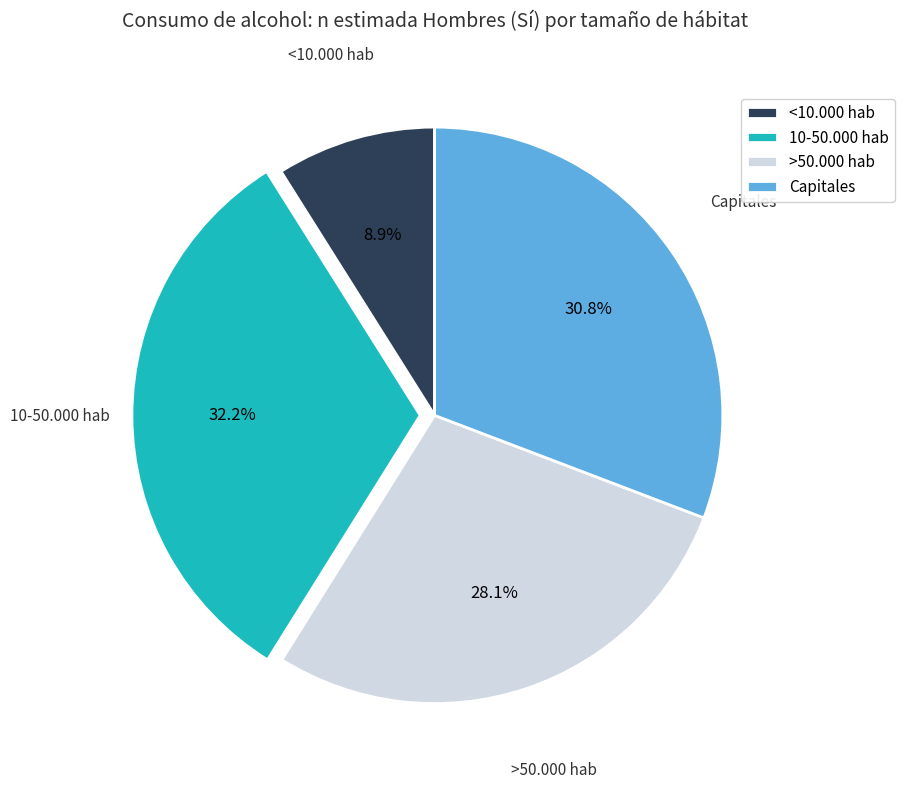

What percentage is the <10.000 hab slice, to the nearest percent?

9%